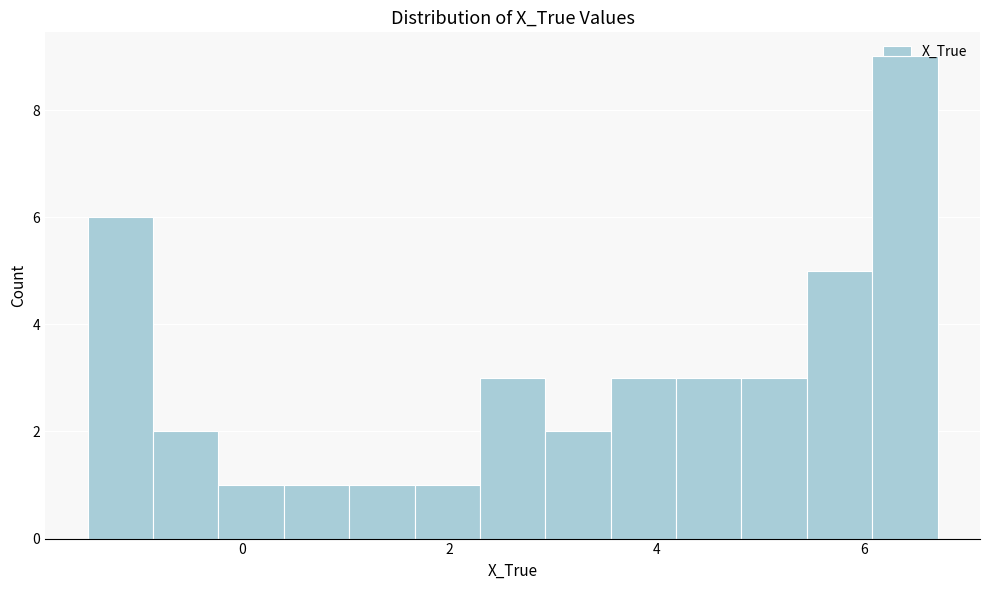

Read against the x-axis, roughly where is the centre of the tallest bar?

6.4